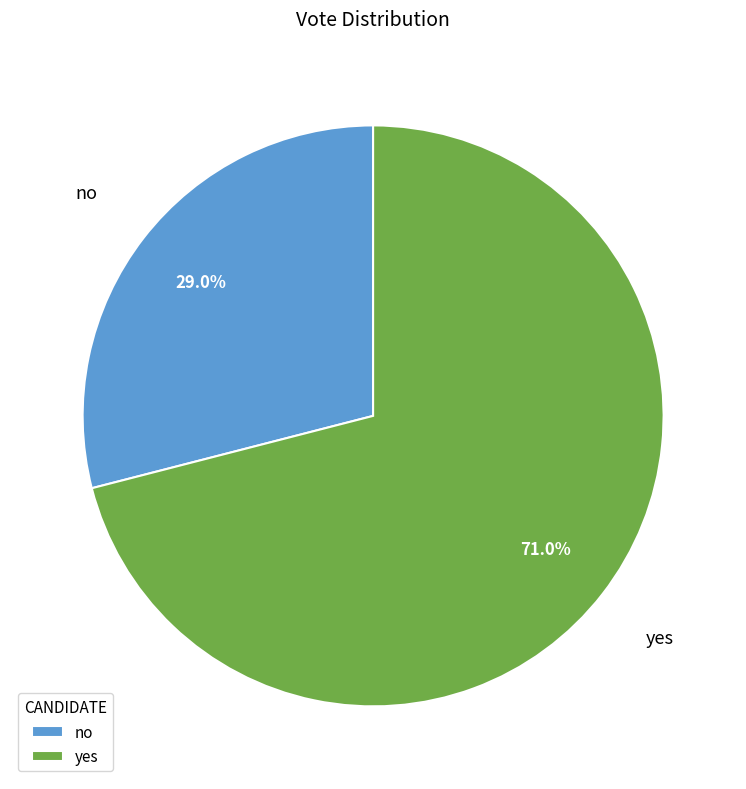

What is the majority slice?

yes